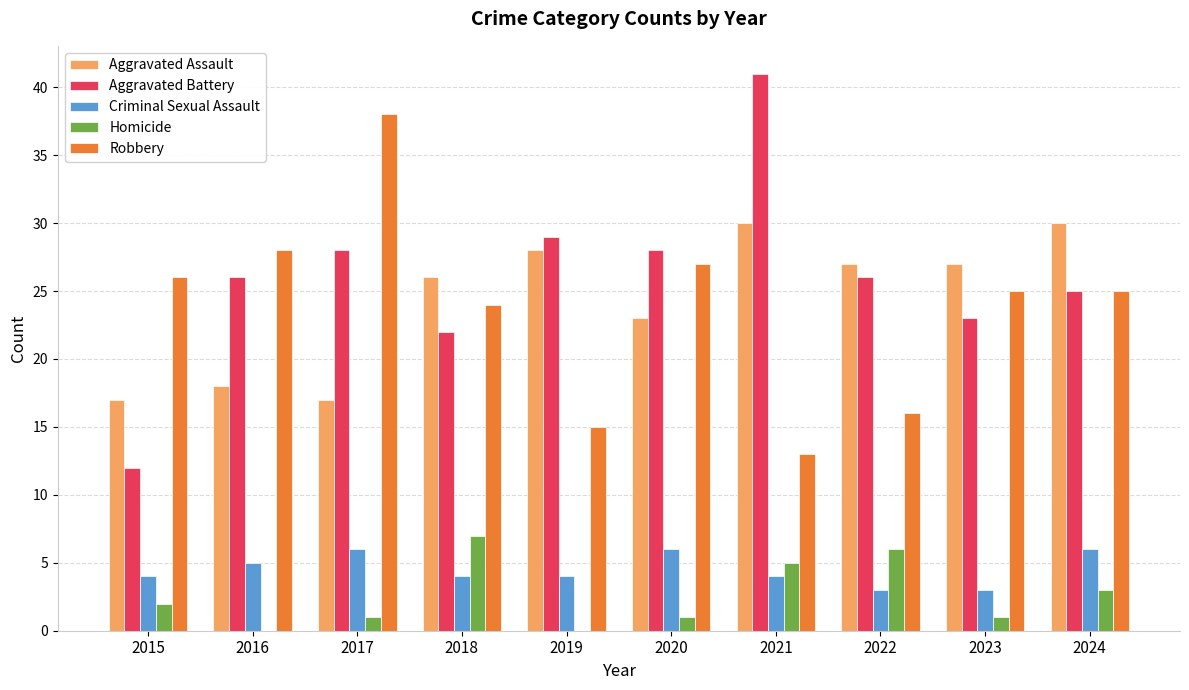

Which category has the highest value across all series?

2021